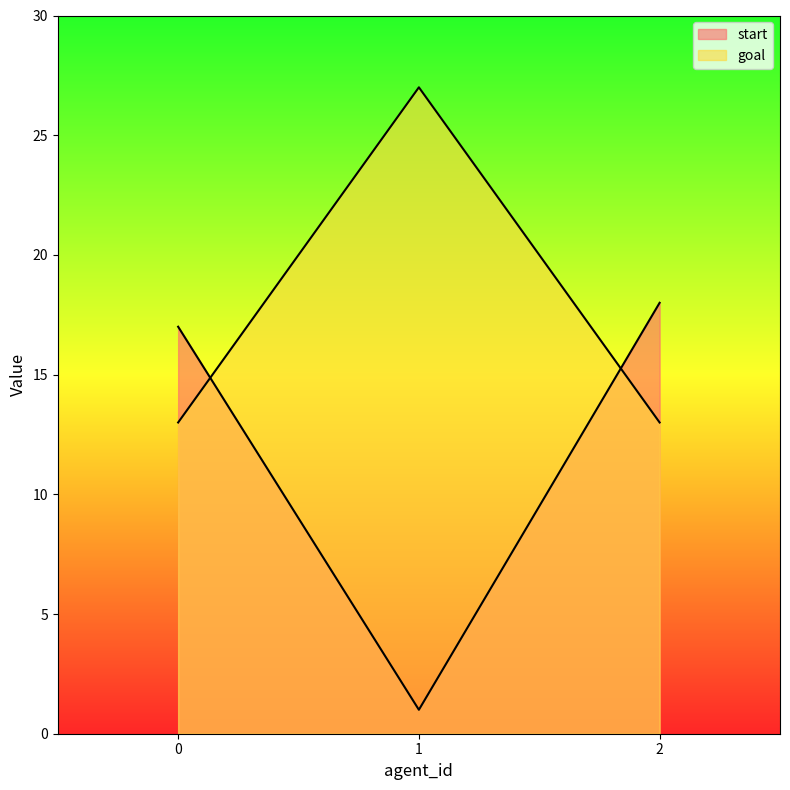

How many values in the start series are below 17?

1